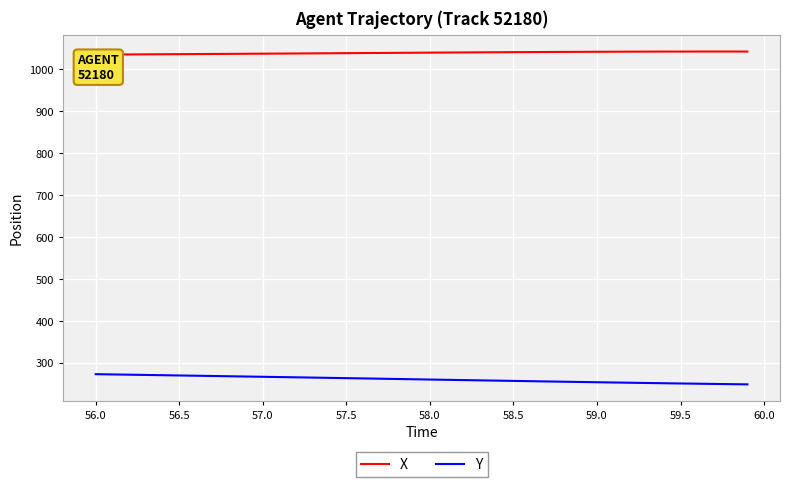

Between 55.5 and 59.0, which series saw the biggest shift?

Y